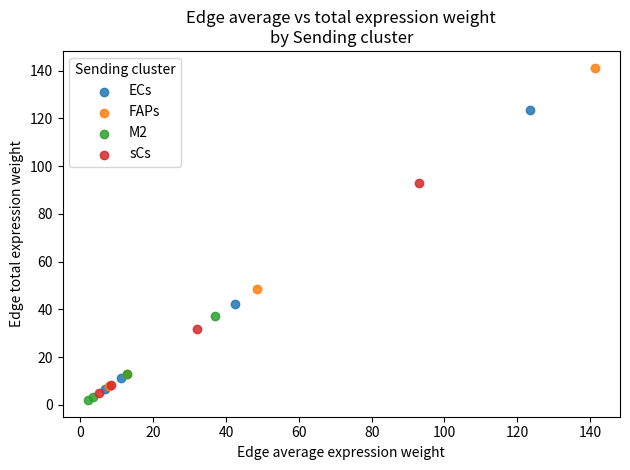

Which series has the largest Y range (max minus min)?

FAPs